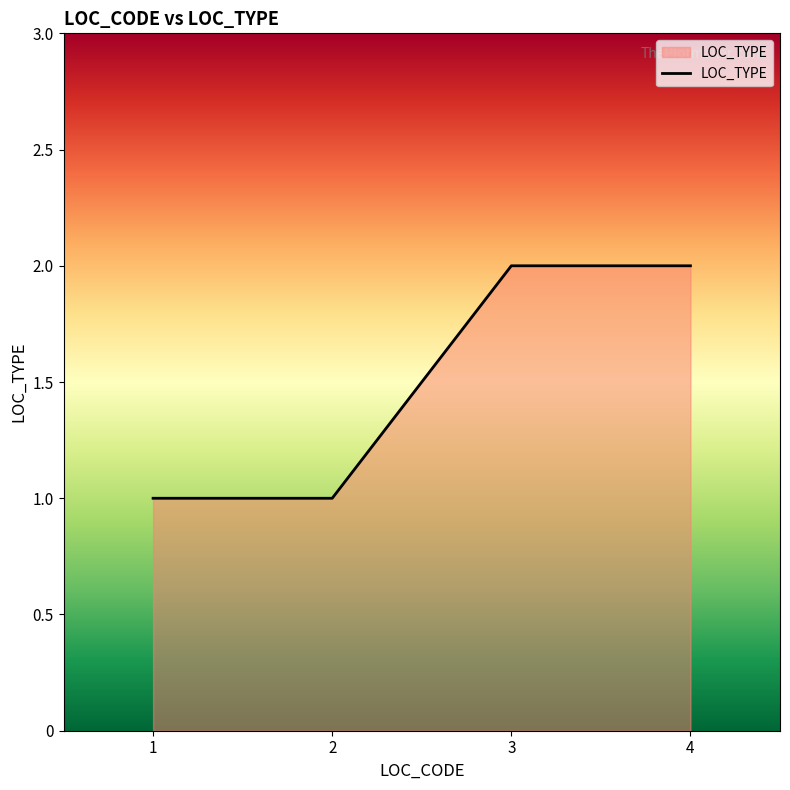

Is it true that the value at 1 is 0?

False